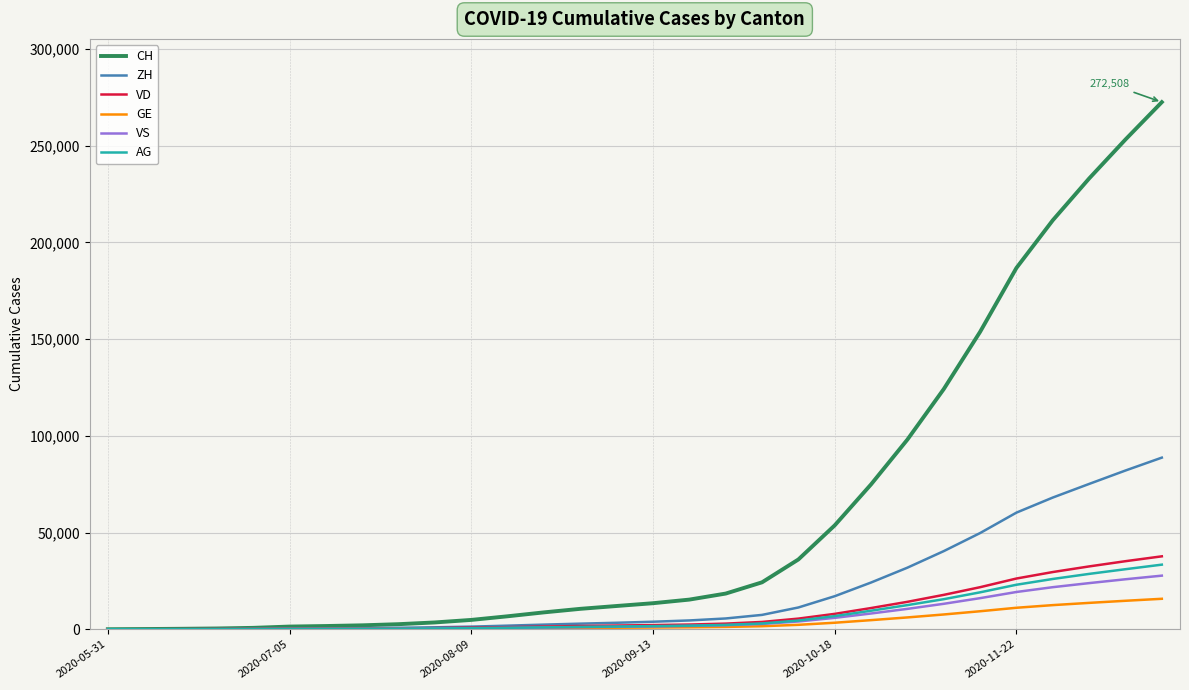

Which series has the largest total across all categories?

CH